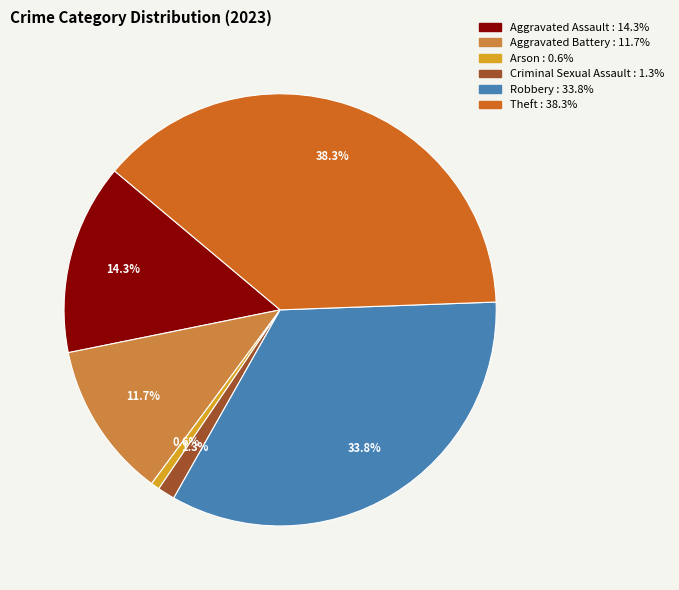

How many segments does this pie chart have?

6